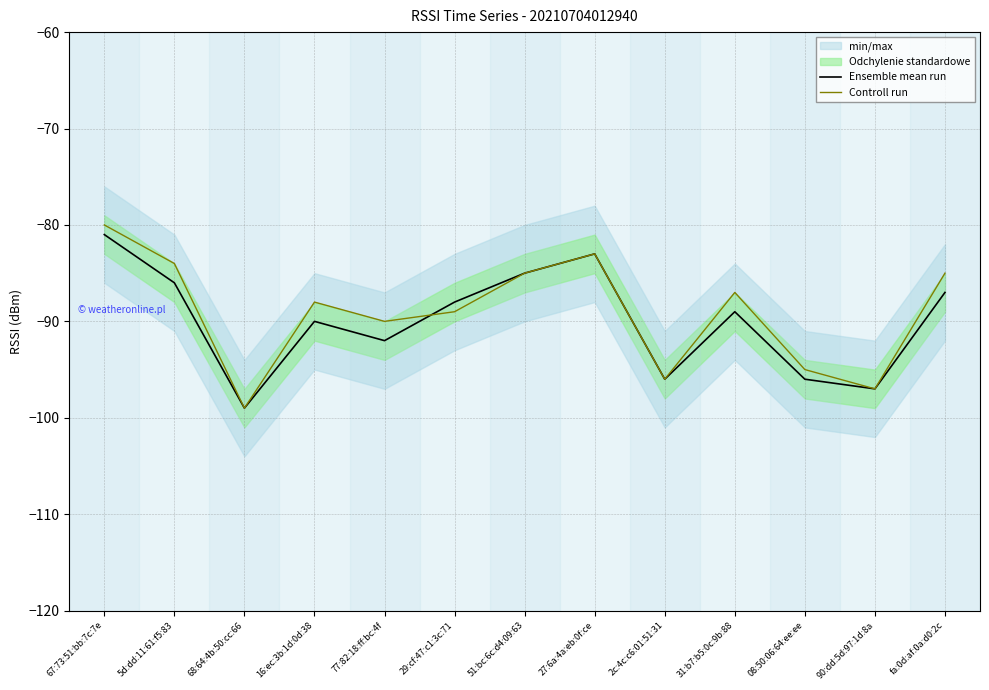

List the series in order of their peak value, lowest first.

Ensemble mean run, Controll run